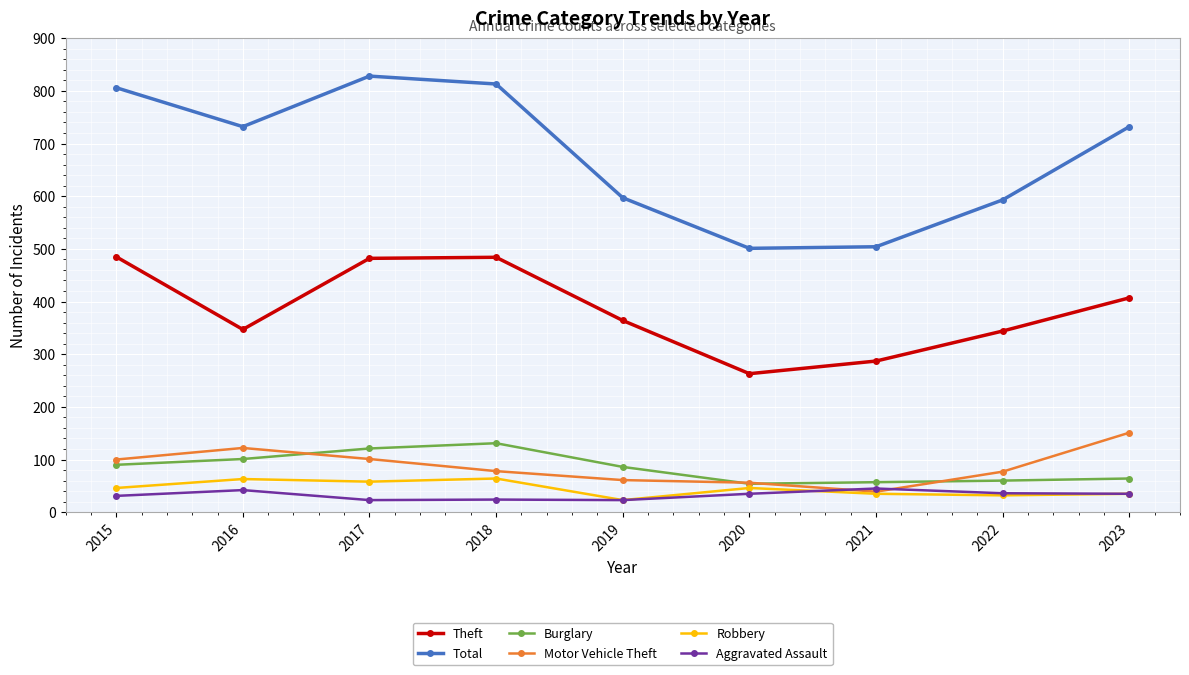

What is the greatest value displayed?

828